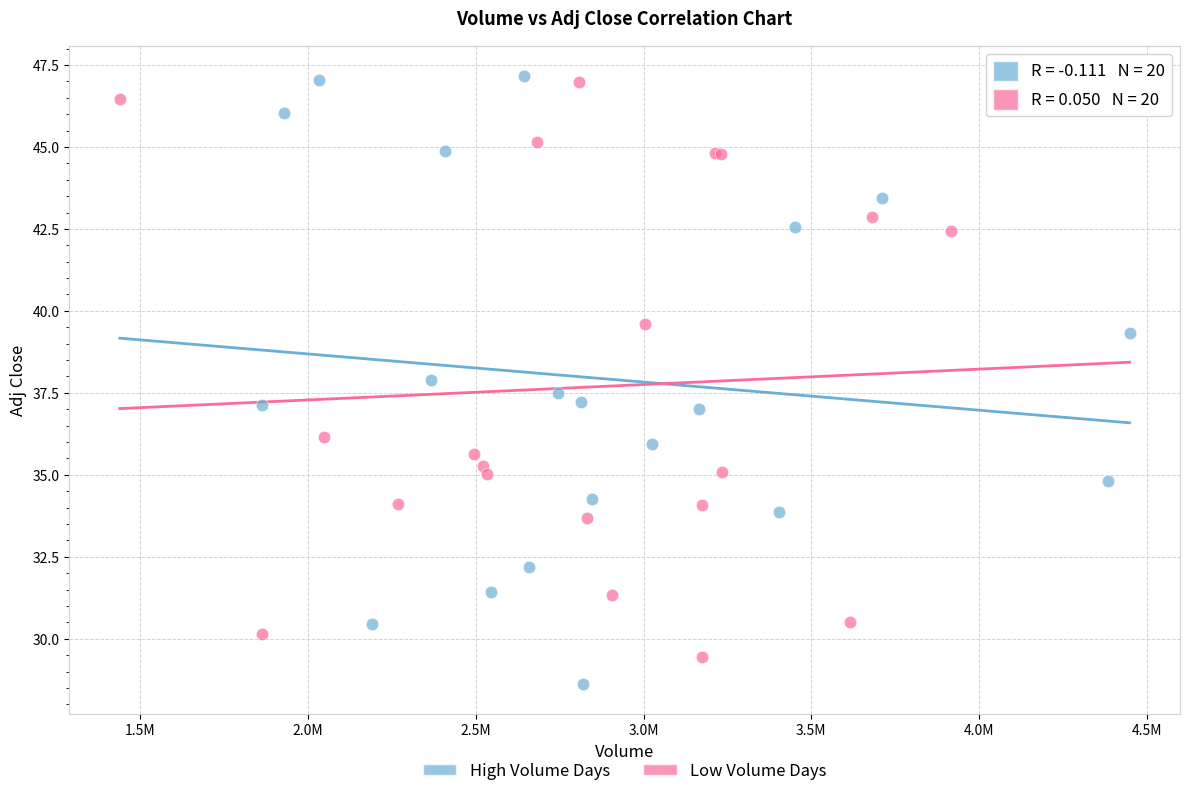

Which series has the largest Y range (max minus min)?

High Volume Days